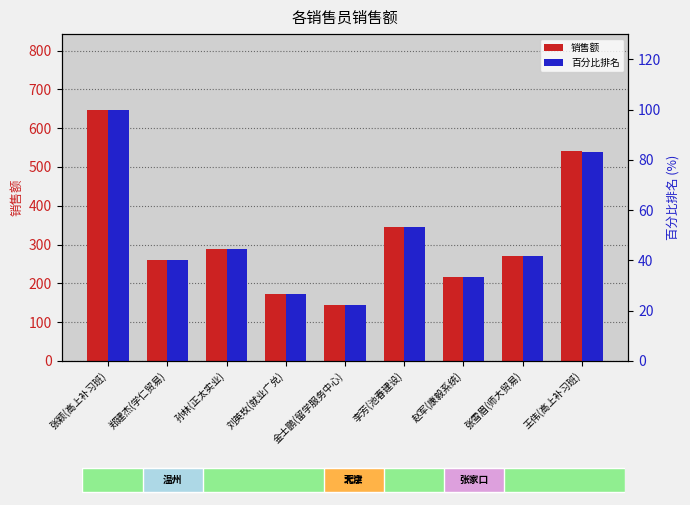

Where is 百分比排名 nearest to the value 61?

李芳(池春建设)